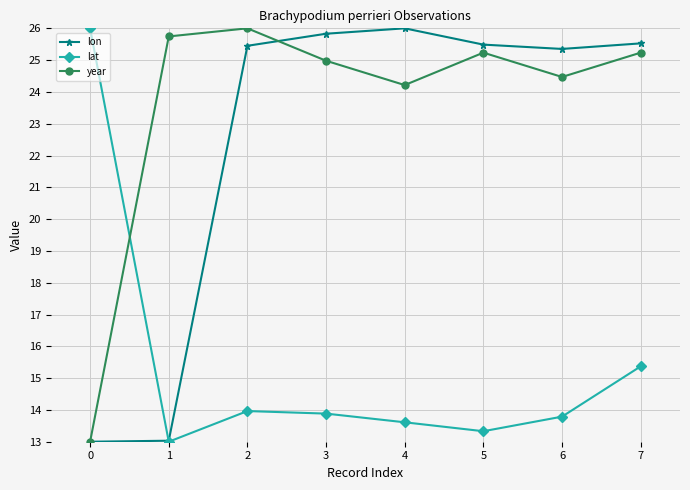

The lon series shows 25.4 at 6. True or false?

True